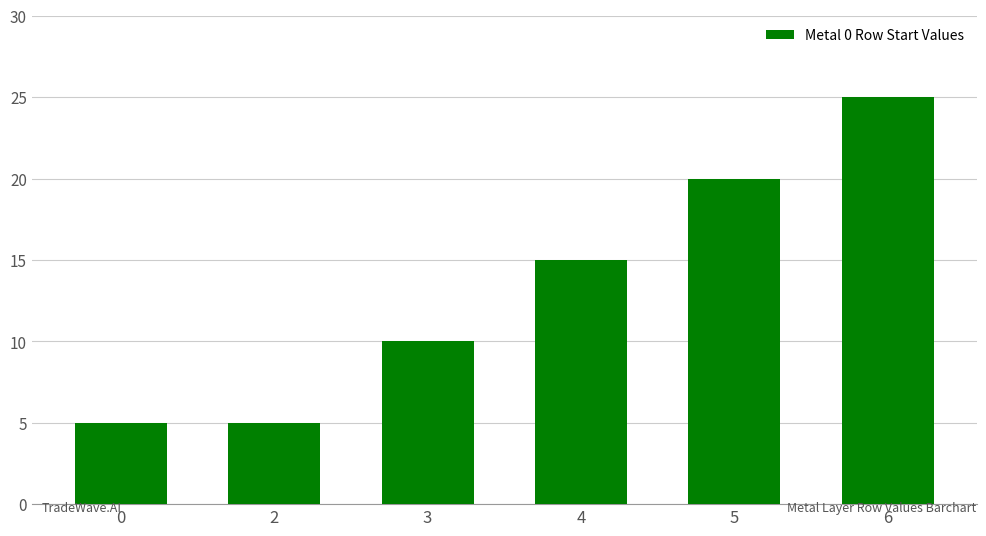

Approximately how many times larger is the value at 5 compared to 6?

0.8